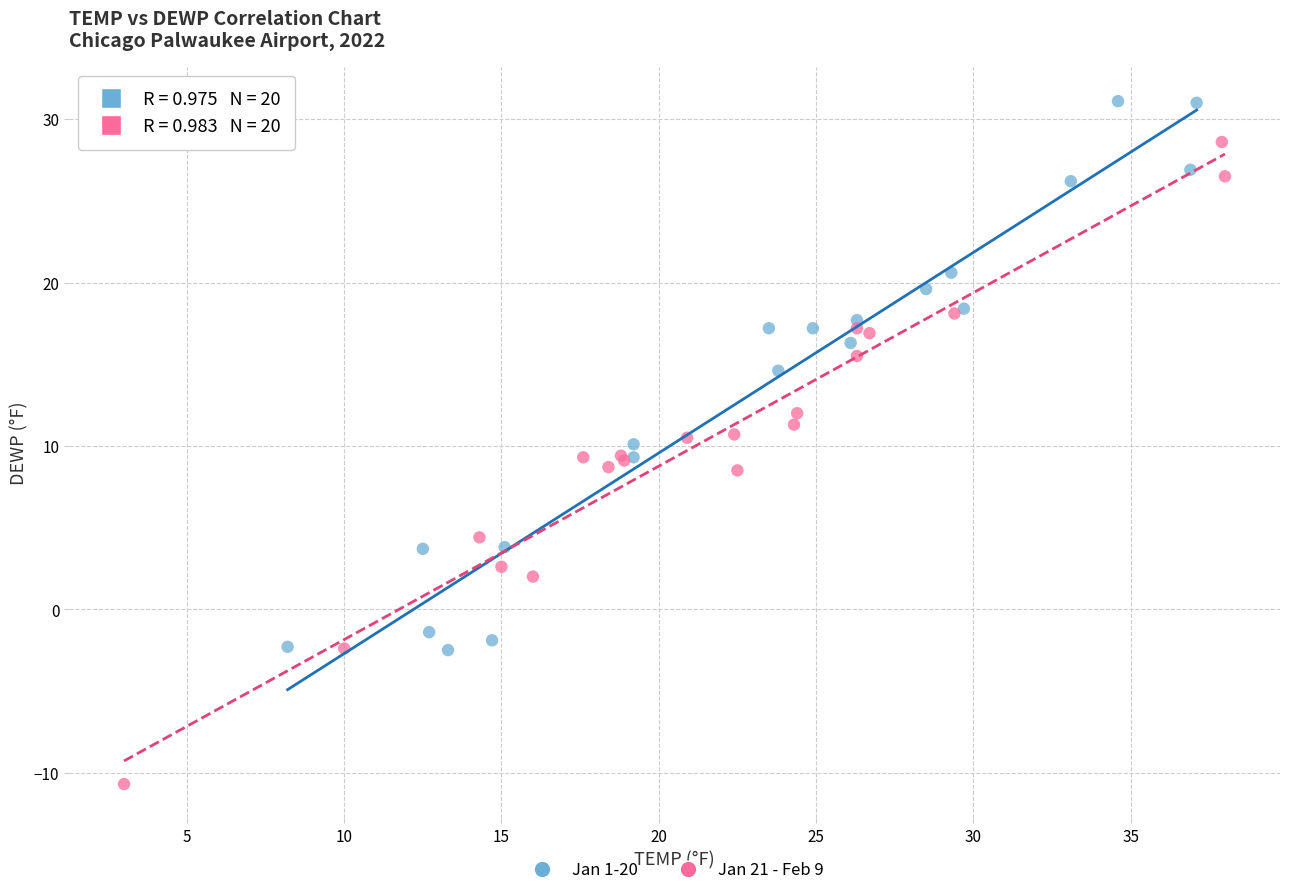

Which series reaches the maximum Y coordinate?

Jan 1-20